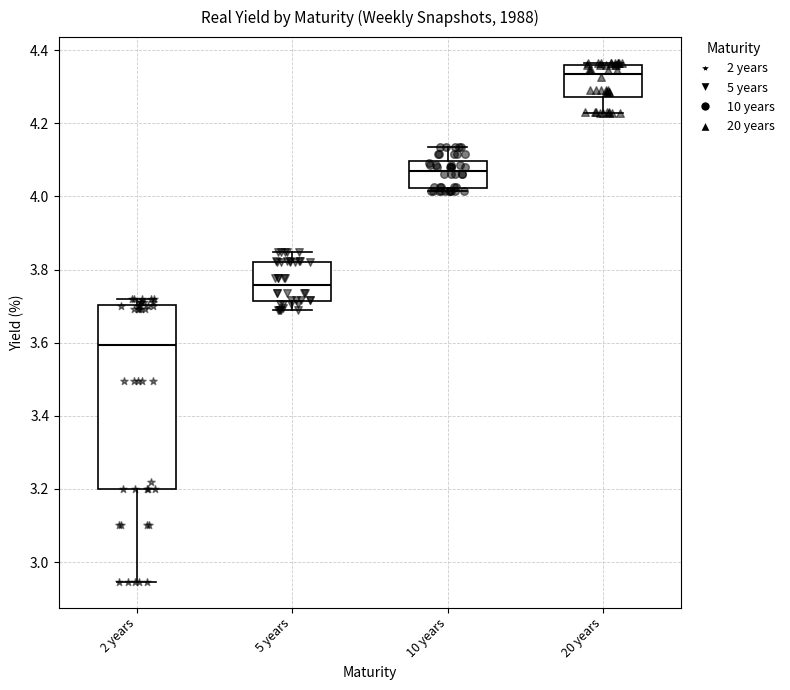

Where does the median line of the box for 5 years sit on the y-axis? The values are not printed on the chart, so give them approximately, as read against the axis.

3.76